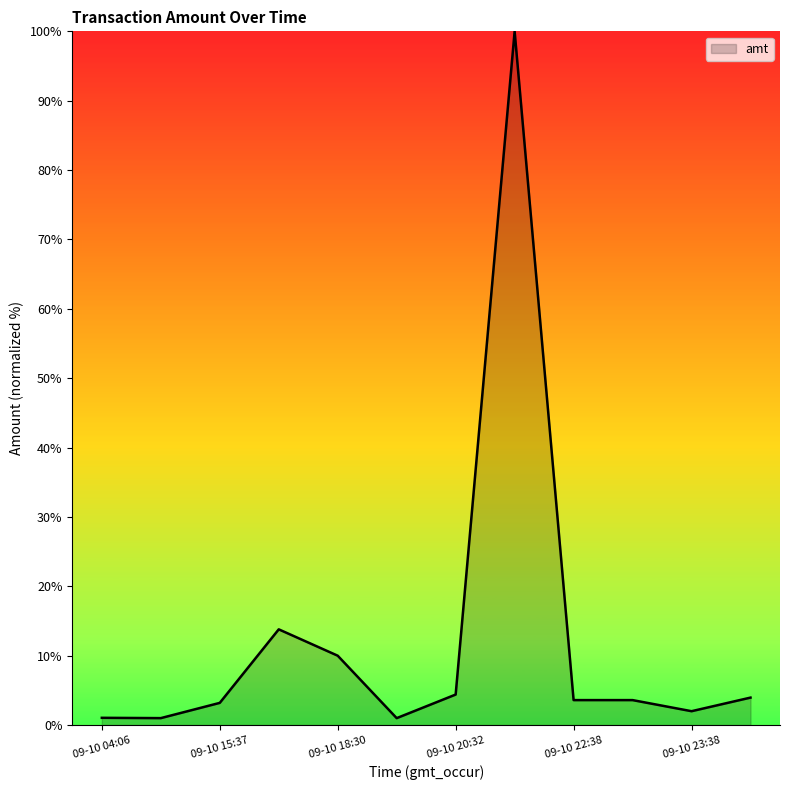

What is the maximum value shown in the chart?

100.0